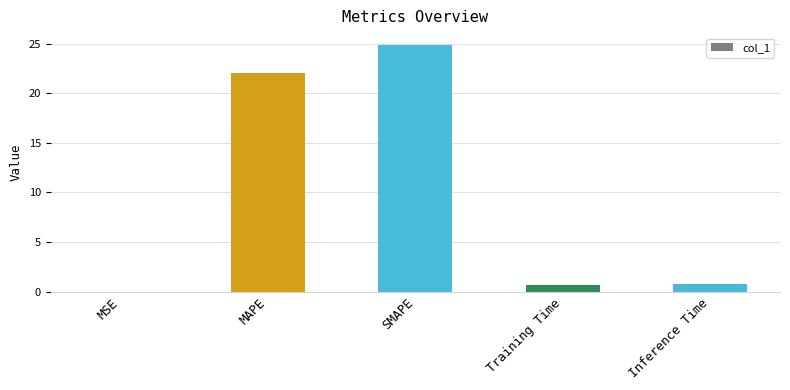

What is the change in value from MAPE to SMAPE?

+2.7